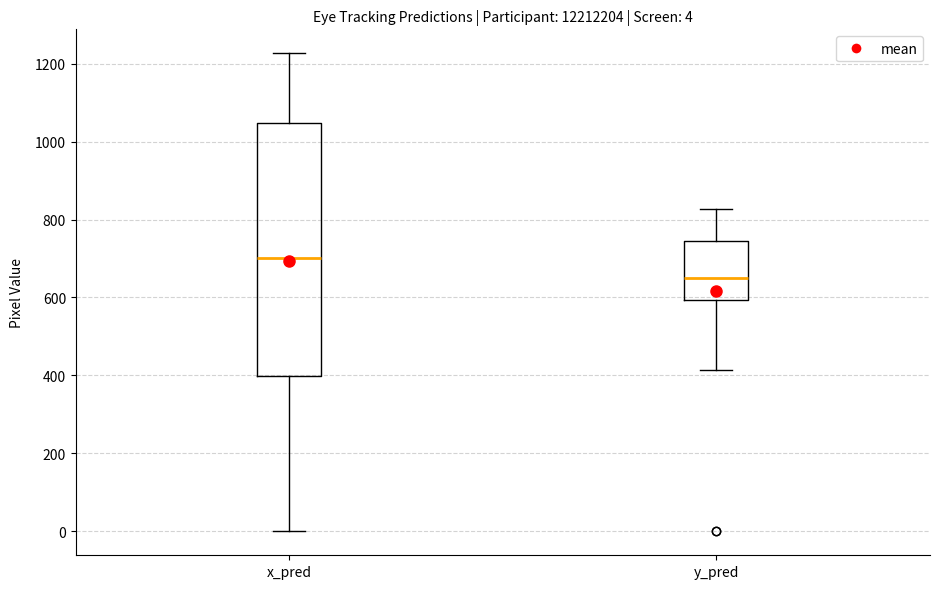

Which box is the tallest, from its lower edge to its upper edge?

x_pred